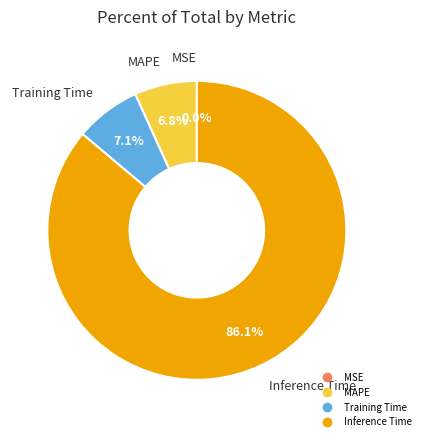

What is the majority slice?

Inference Time